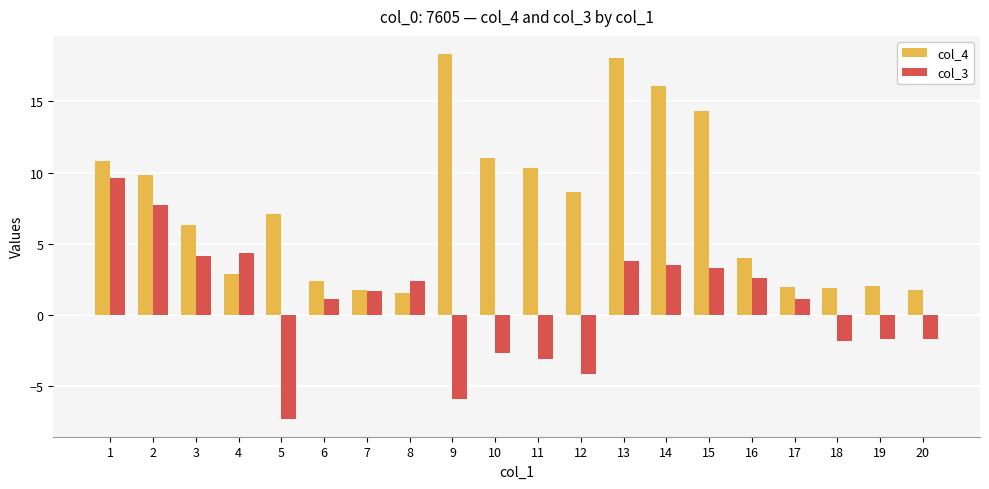

Does the chart contain stacked bars?

No